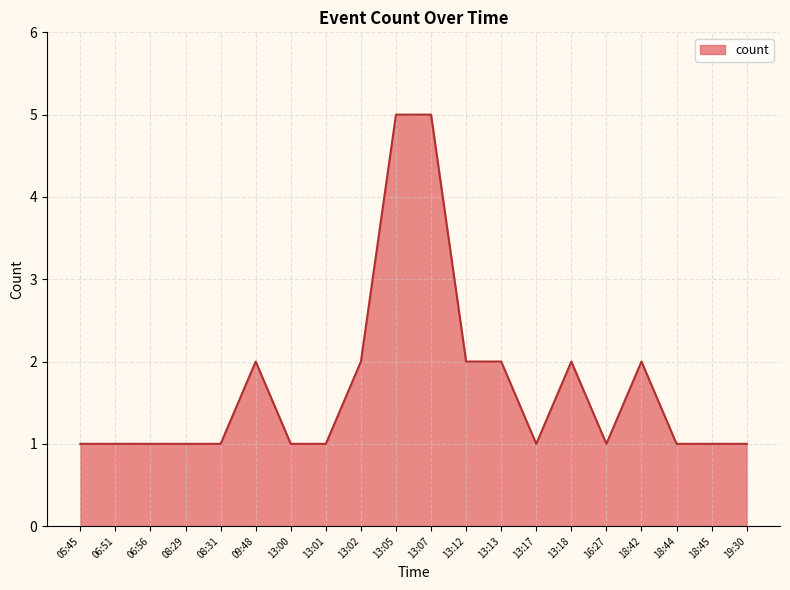

What position from the right is 09:48?

15